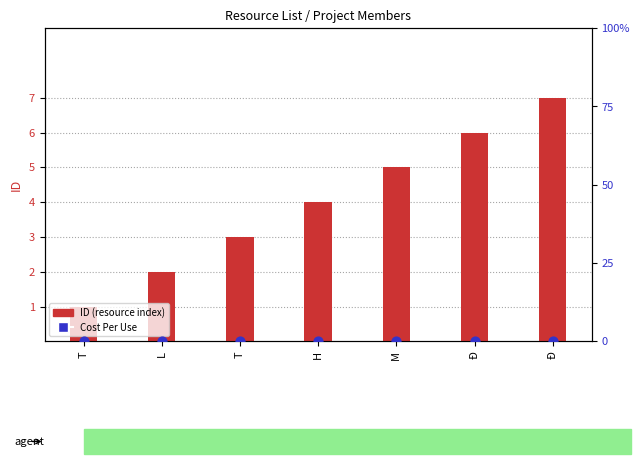

Which series has the largest total across all categories?

ID